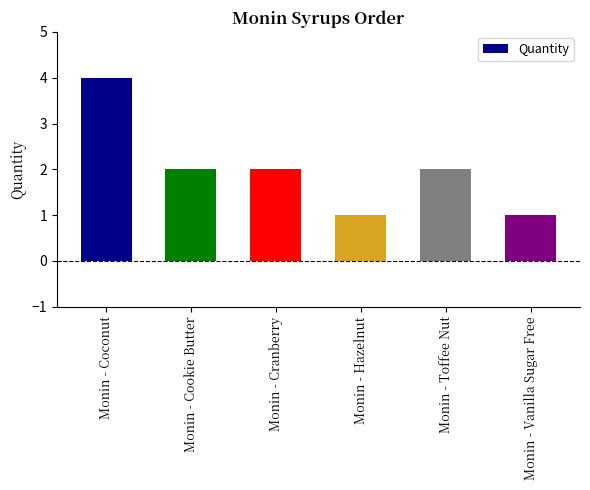

What is the value of the 4th bar from the left?

1